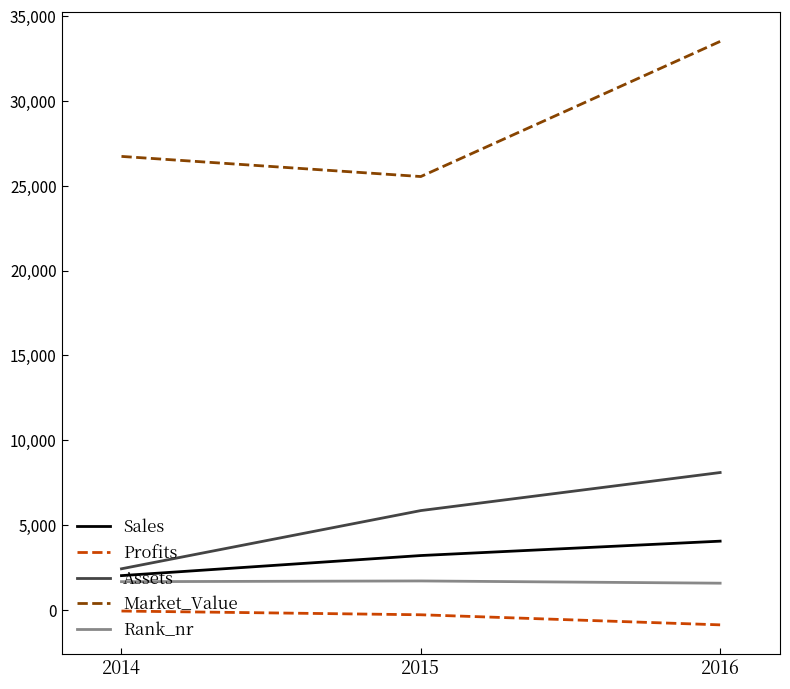

At 2015, list the series in order from smallest to largest.

Profits, Rank_nr, Sales, Assets, Market_Value